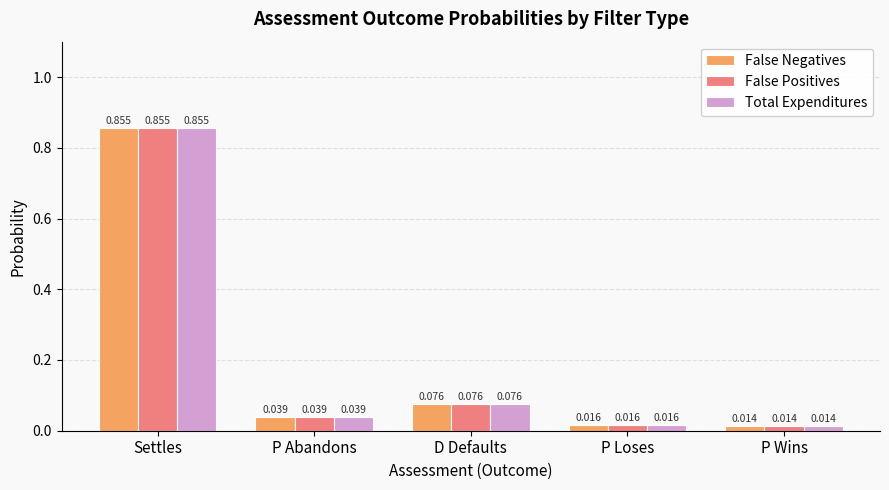

Where is Total Expenditures nearest to the value 0?

P Wins